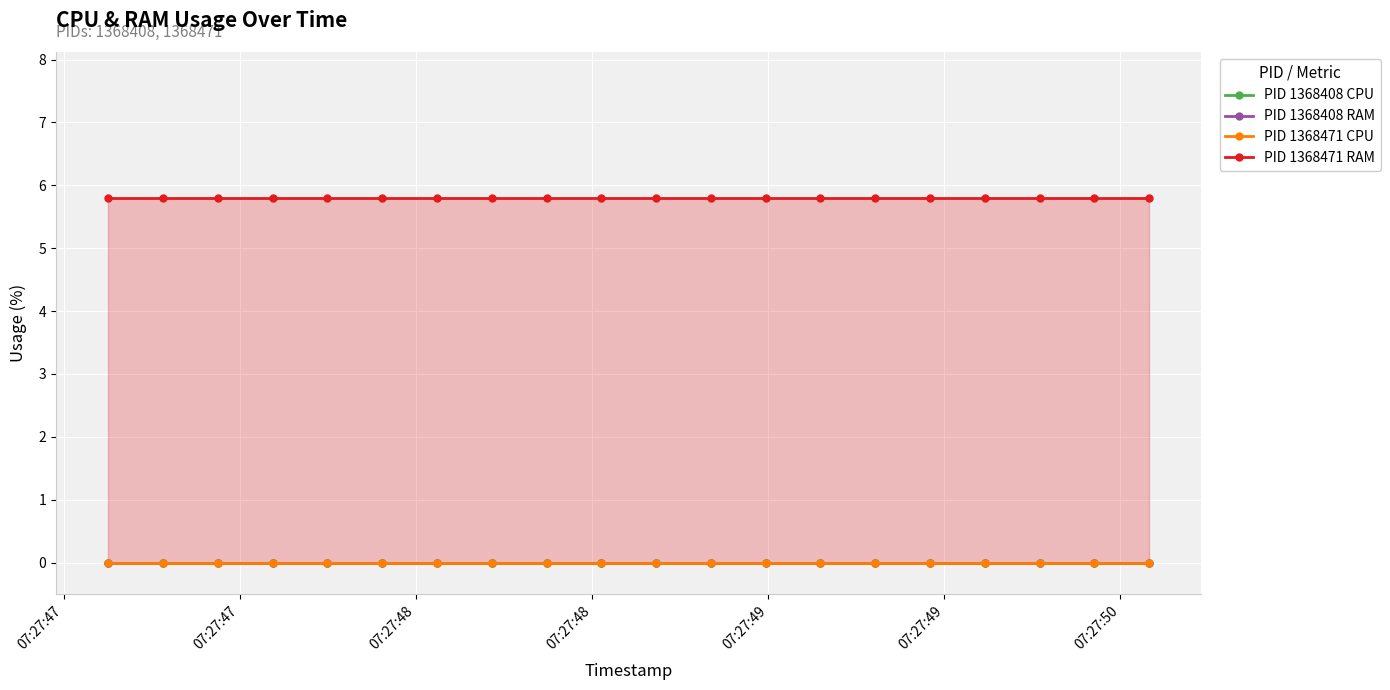

At how many categories does at least one series exceed 2?

20